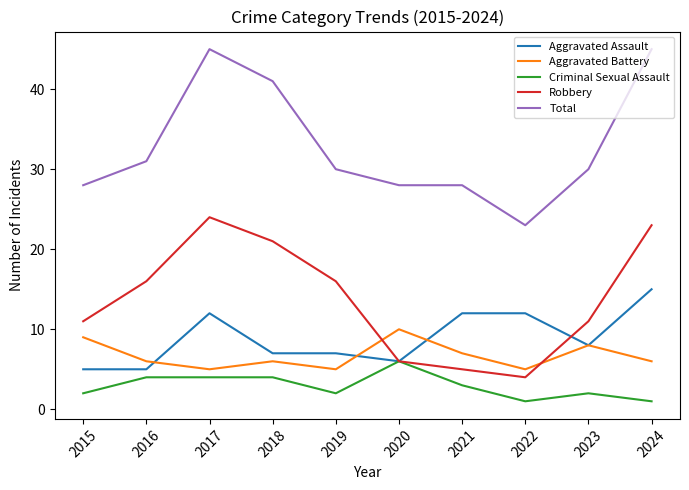

At 2021, list the series in order from smallest to largest.

Criminal Sexual Assault, Robbery, Aggravated Battery, Aggravated Assault, Total